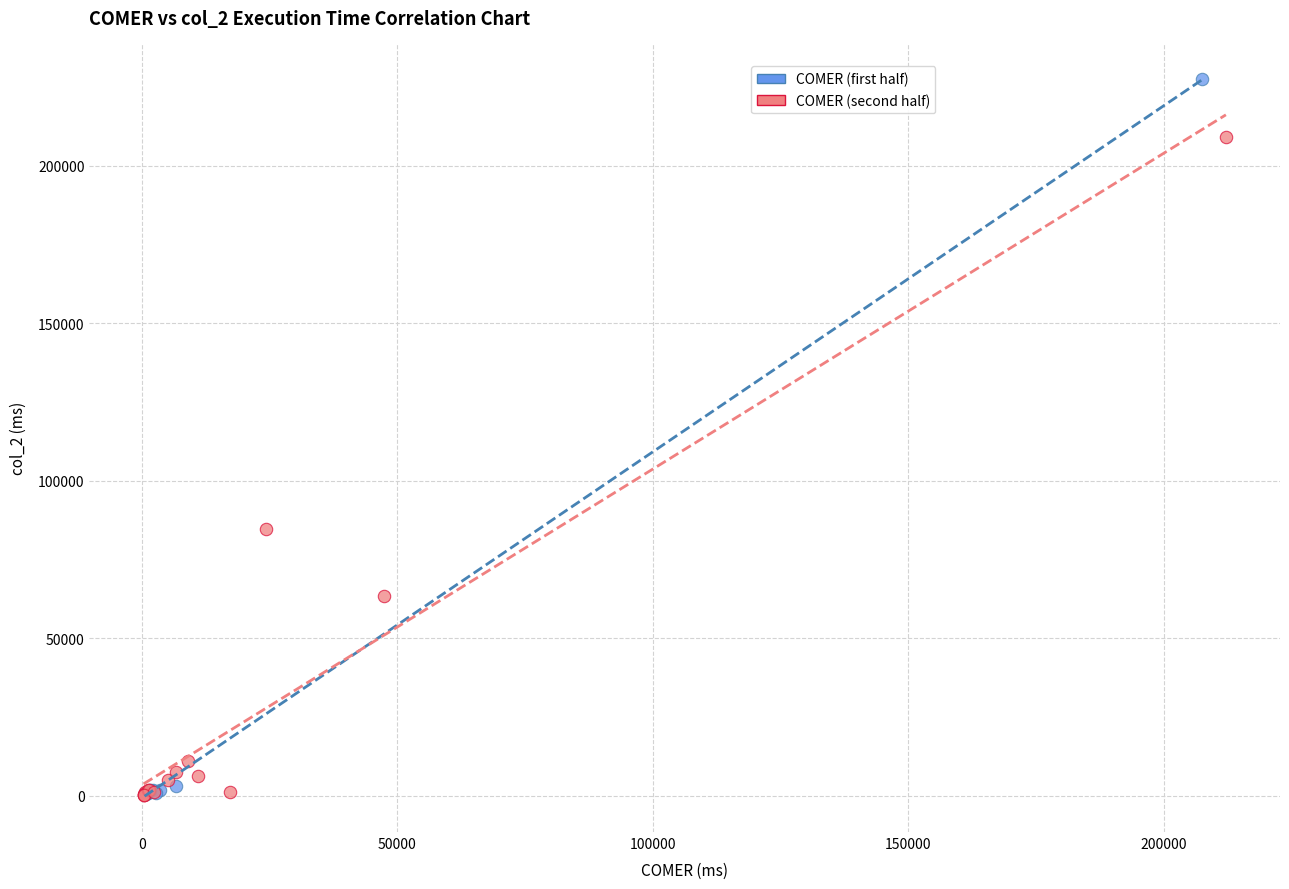

Which series has the widest spread of Y values?

COMER (first half)